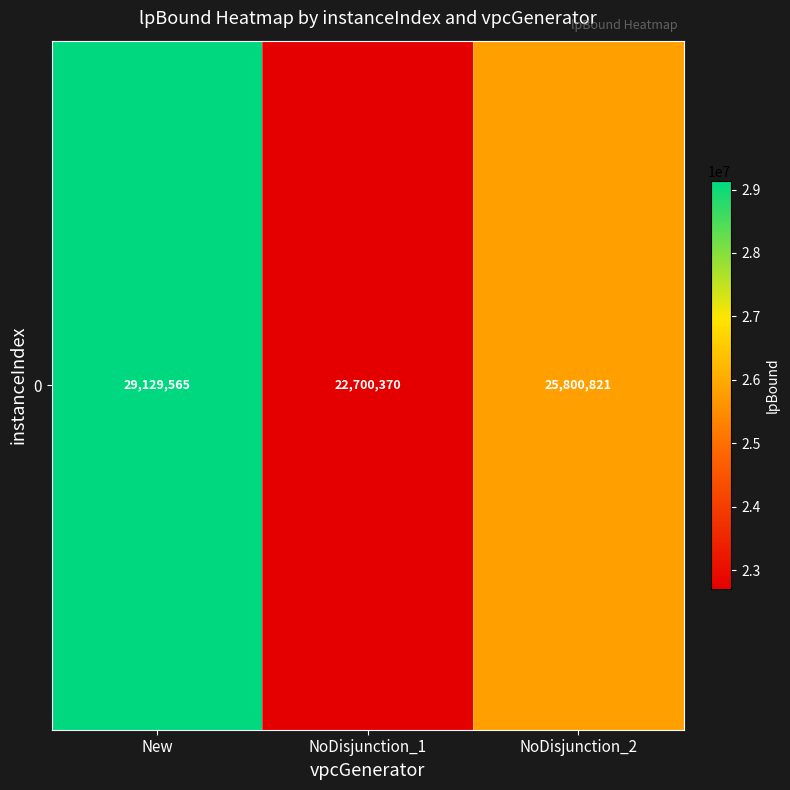

What is the sum of the values at NoDisjunction_1 and NoDisjunction_2?

48501191.1